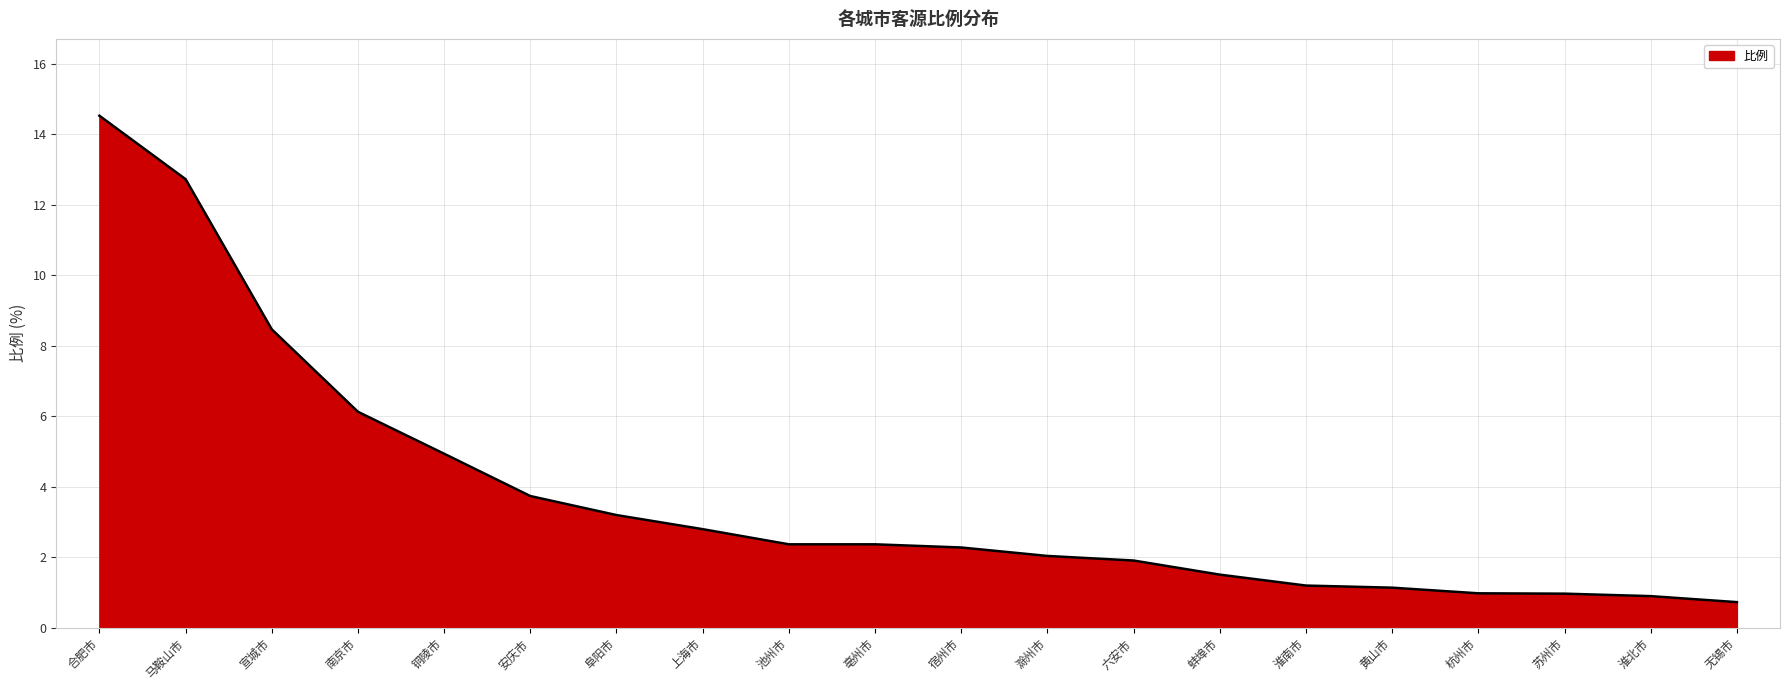

Which has a higher value, 池州市 or 马鞍山市?

马鞍山市